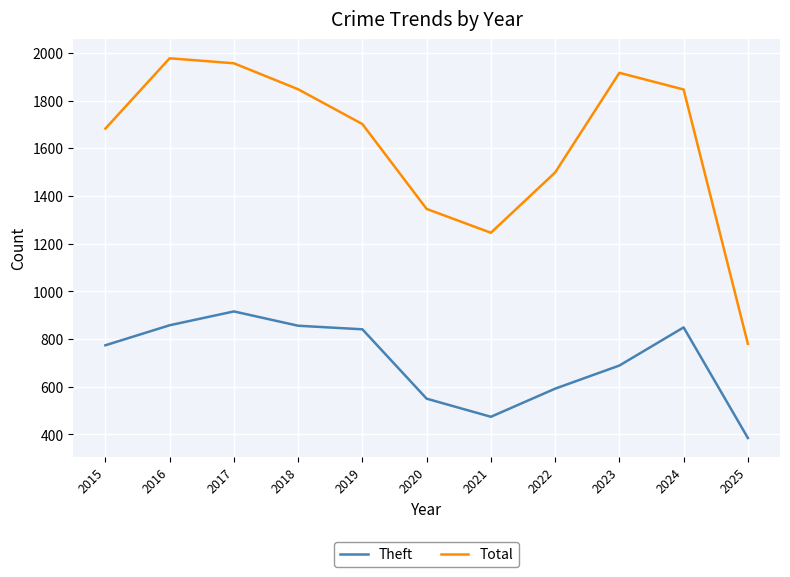

How many values in the Theft series are below 774?

5